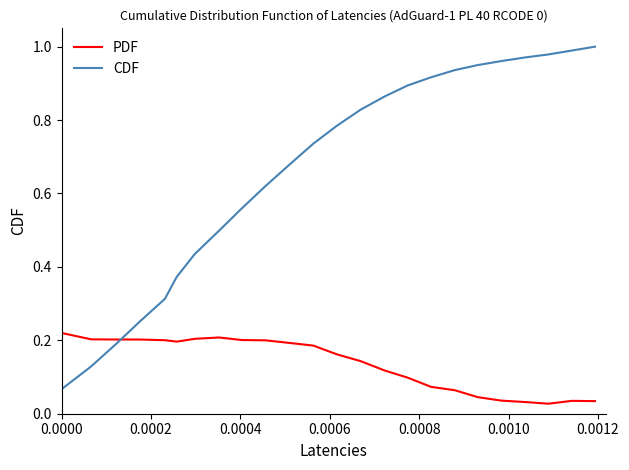

Does the chart display data point markers on the line(s)?

No